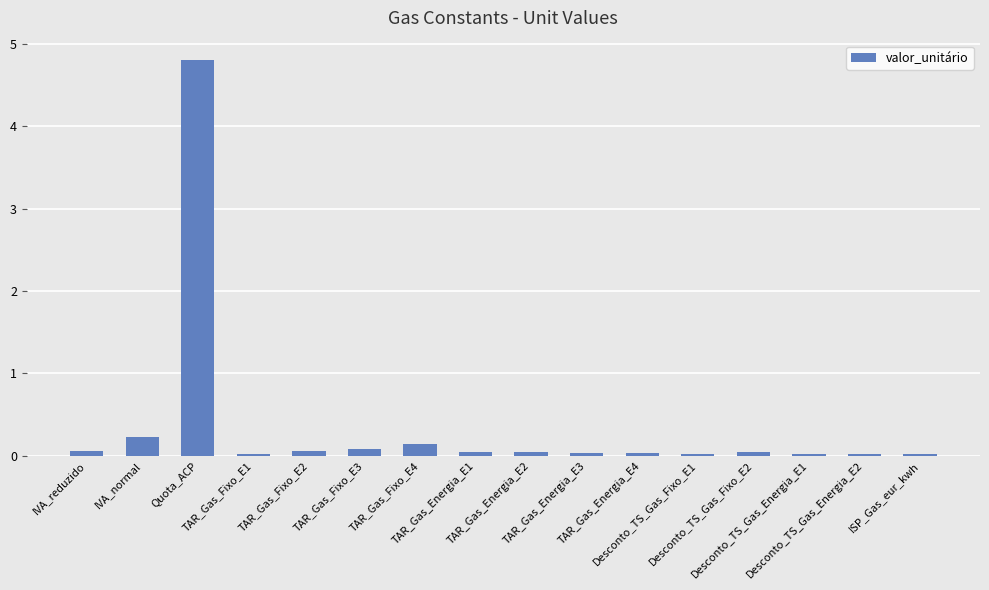

At which label is the value closest to 2?

IVA_normal